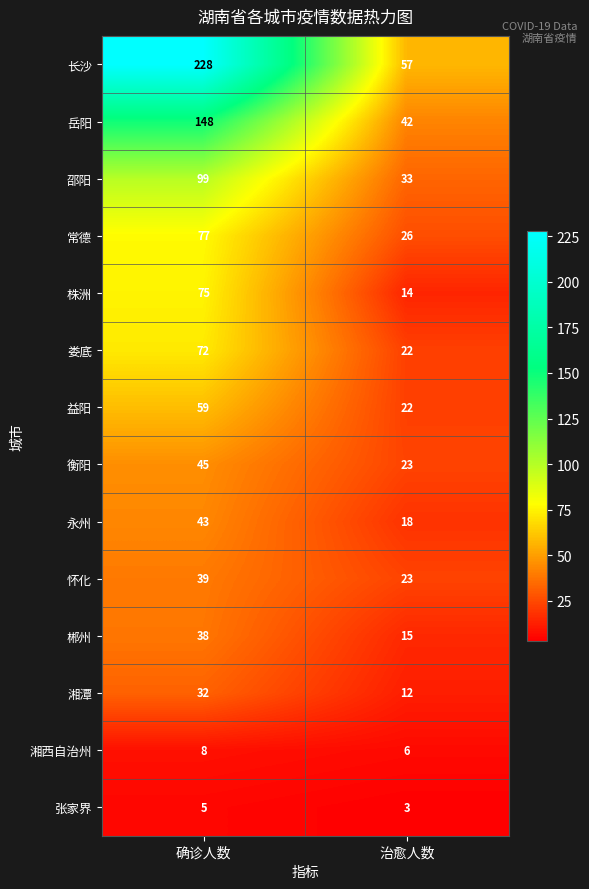

Which series has the largest total across all categories?

长沙